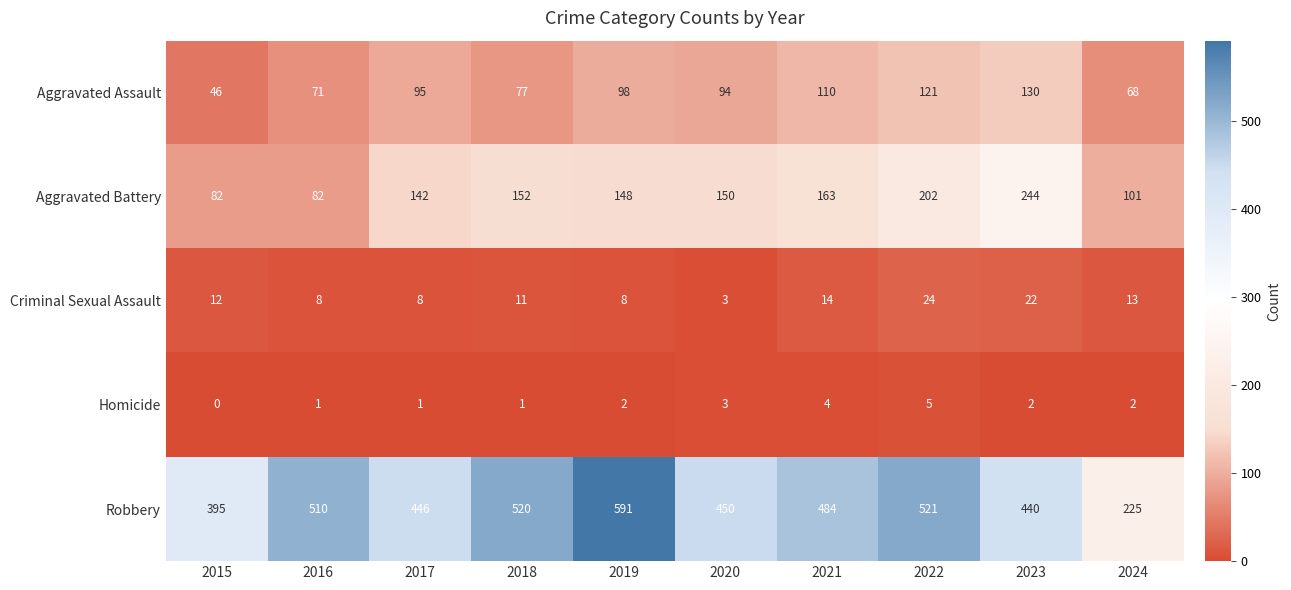

Between 2022 and 2023, which series saw the biggest shift?

Robbery